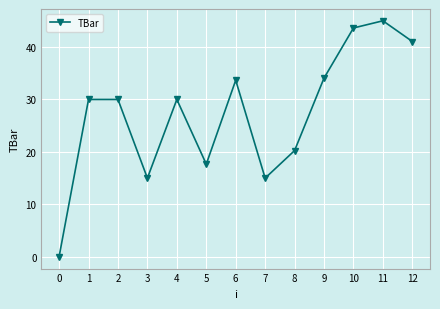

True or false: there are more than 1 points higher than both neighbors.

True